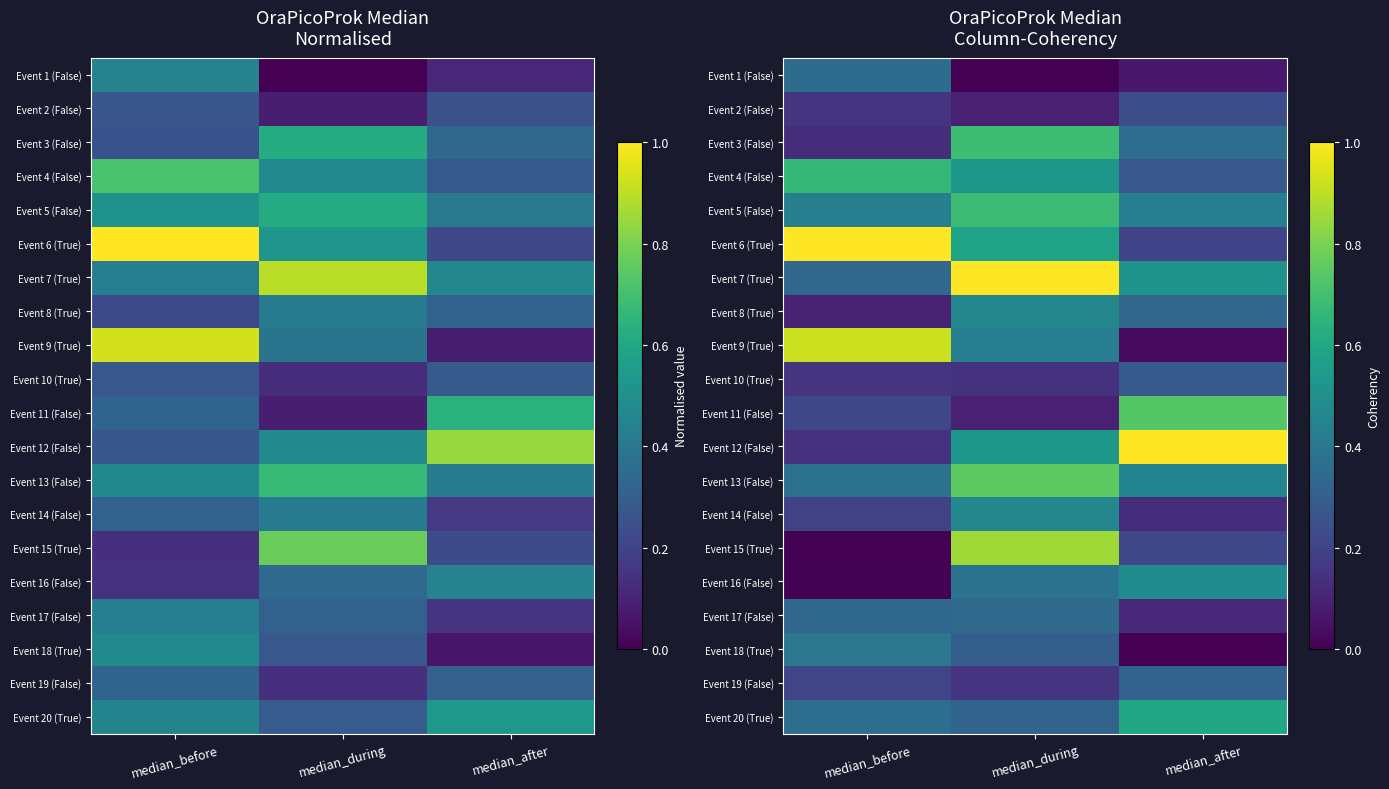

Is the value of Event 3 (False) at median_before greater than the value of Event 12 (False) at median_after?

No